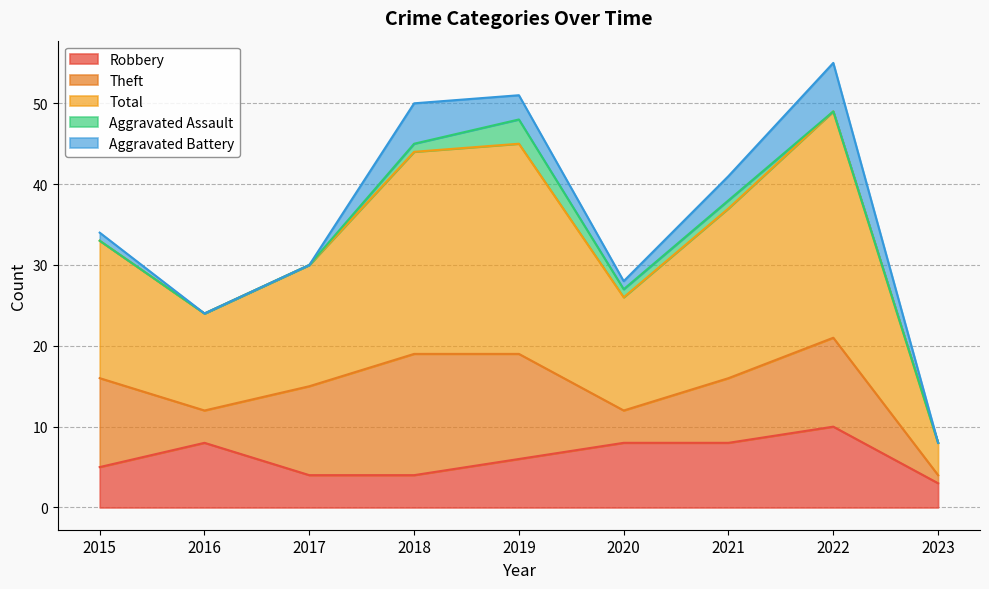

The Total series shows 15 at 2017. True or false?

True